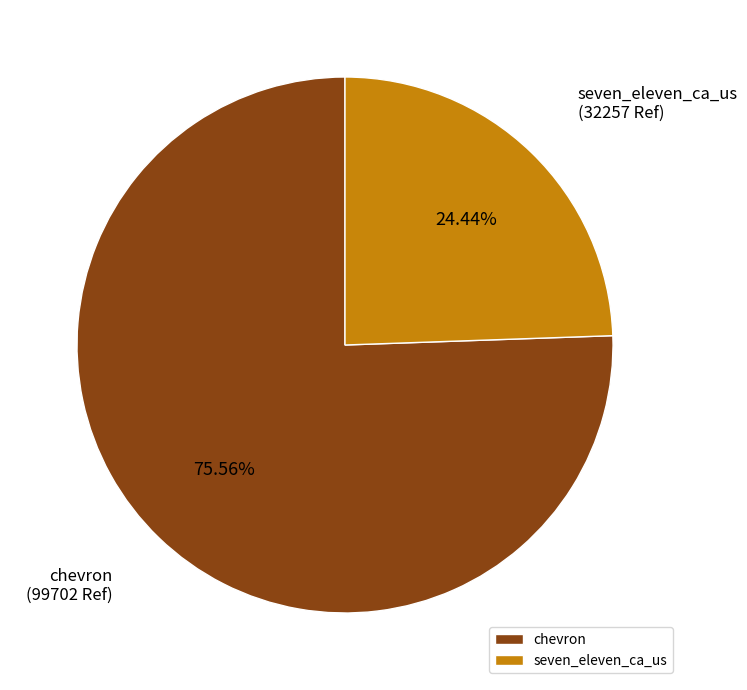

Between seven_eleven_ca_us and chevron, which is larger?

chevron